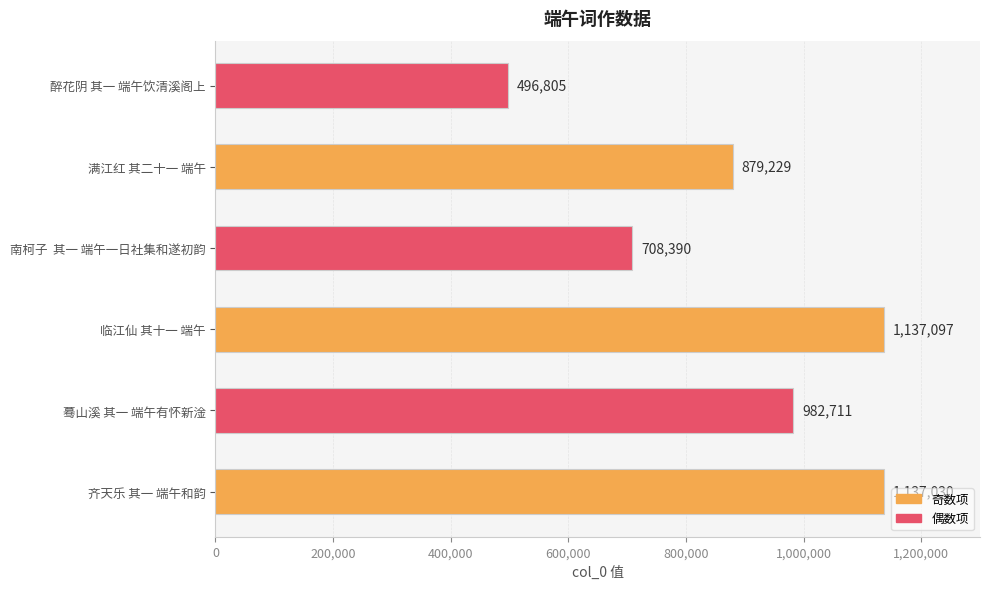

Reading bottom to top, list all the values displayed in this chart.

齐天乐 其一 端午和韵=1137030	蓦山溪 其一 端午有怀新淦=982711	临江仙 其十一 端午=1137097	南柯子  其一 端午一日社集和遂初韵=708390	满江红 其二十一 端午=879229	醉花阴 其一 端午饮清溪阁上=496805